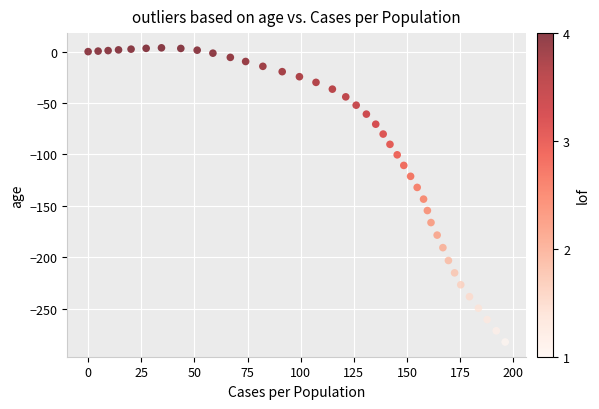

What is the range of X values (max minus min)?

196.2